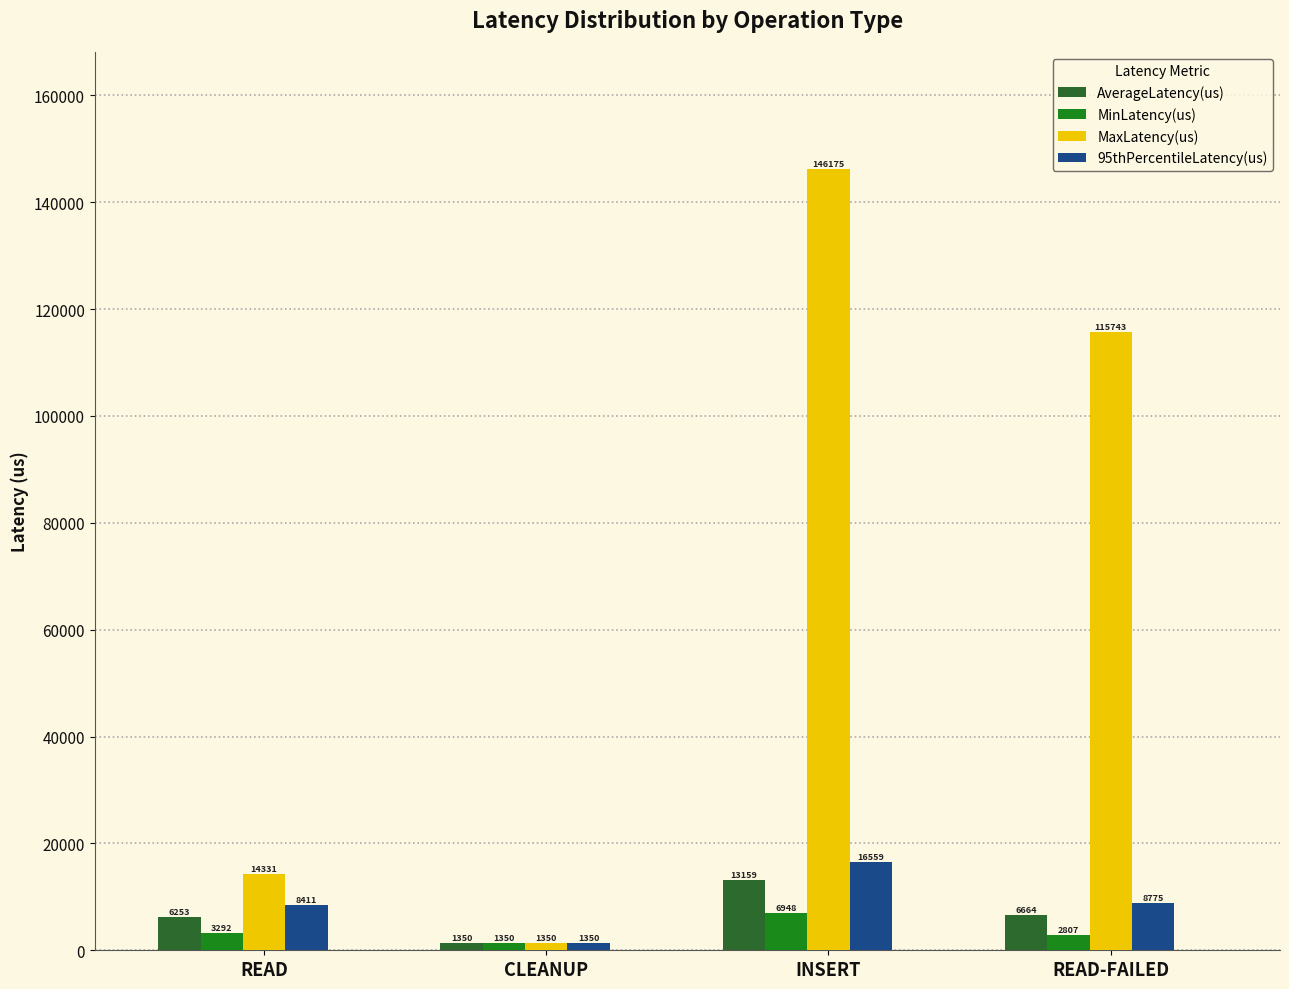

At which label is AverageLatency(us) closest to 7254?

READ-FAILED